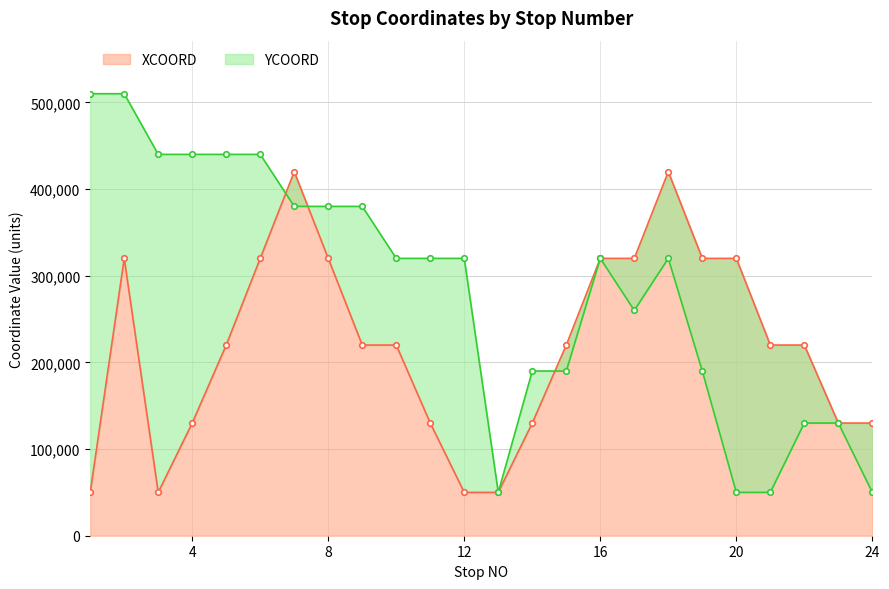

How many intersections are there between YCOORD and XCOORD?

3